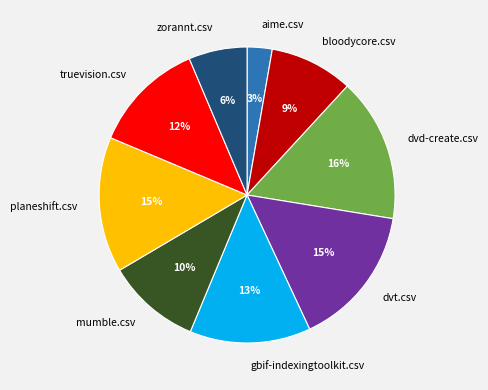

Do gbif-indexingtoolkit.csv and planeshift.csv together represent more than half of the pie?

No